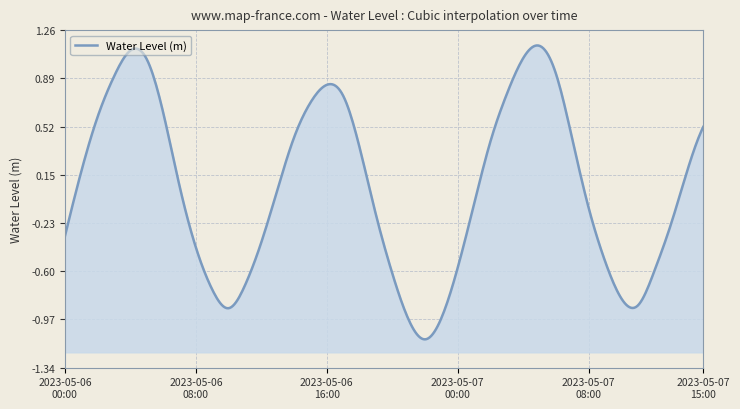

What is the difference between the second highest and second lowest values?

2.1